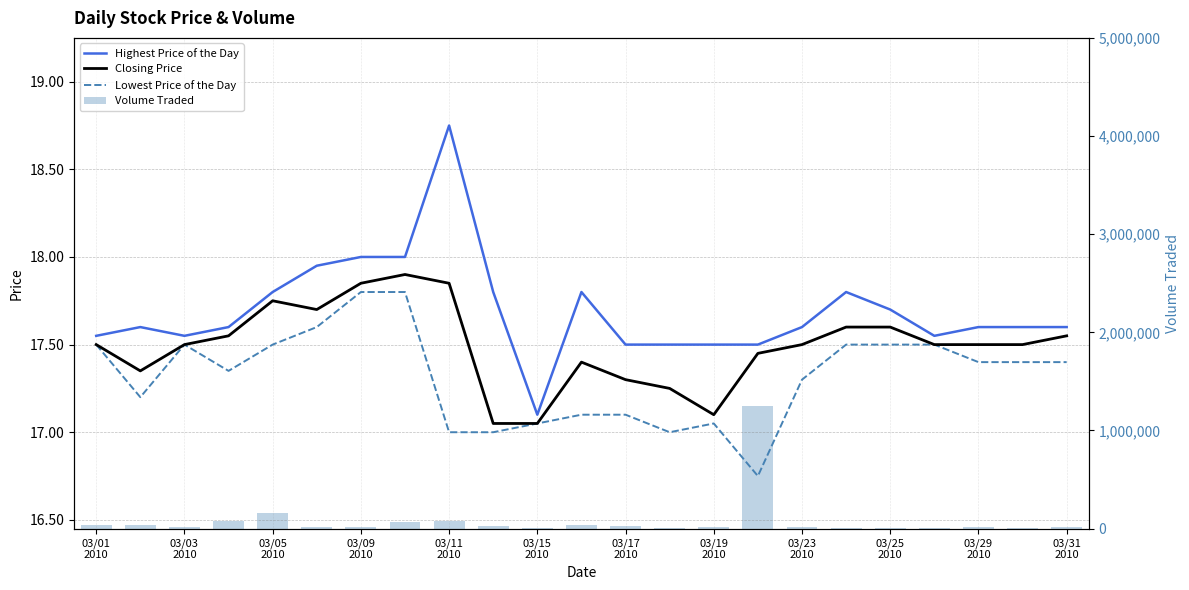

What is the total value across all series at 03/31
2010?

32452.3